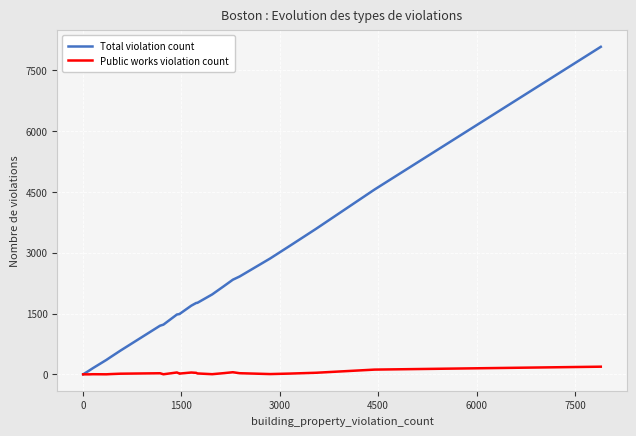

Which series has the largest total across all categories?

Total violation count